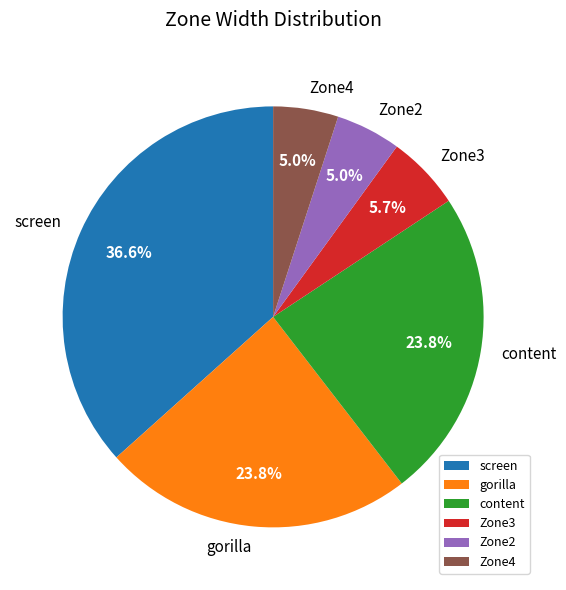

To the nearest percent, what is the difference between the largest and smallest slice percentages?

32%